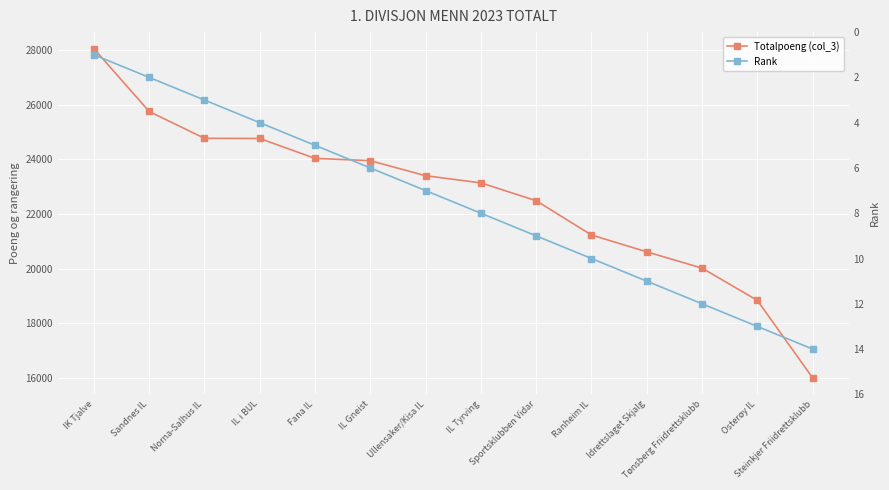

What is the difference between the second highest and minimum values in the Rank series?

12